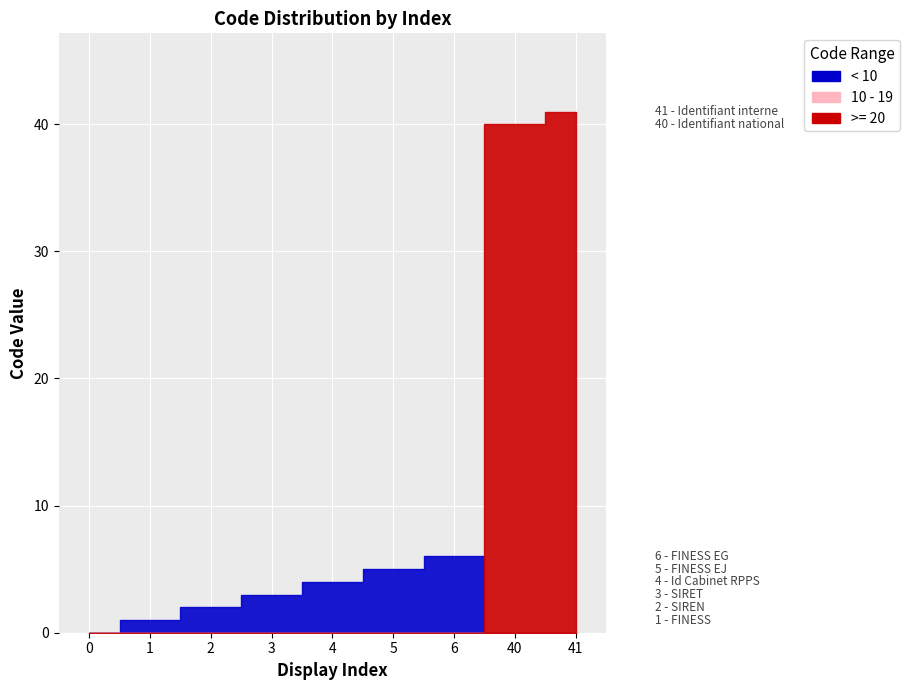

At which label is the value closest to 20?

6